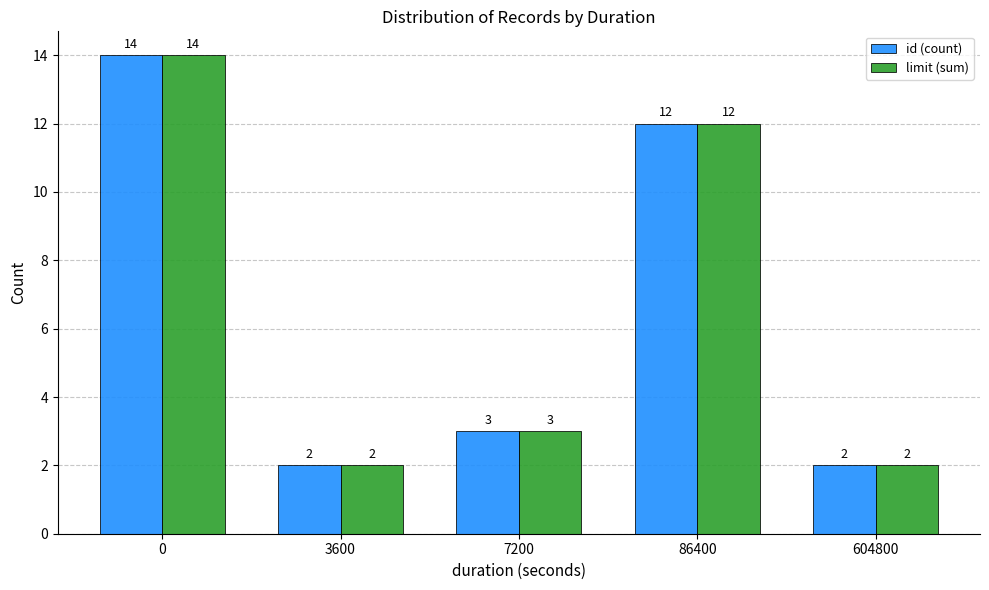

What is the highest value of the limit (sum) series?

14